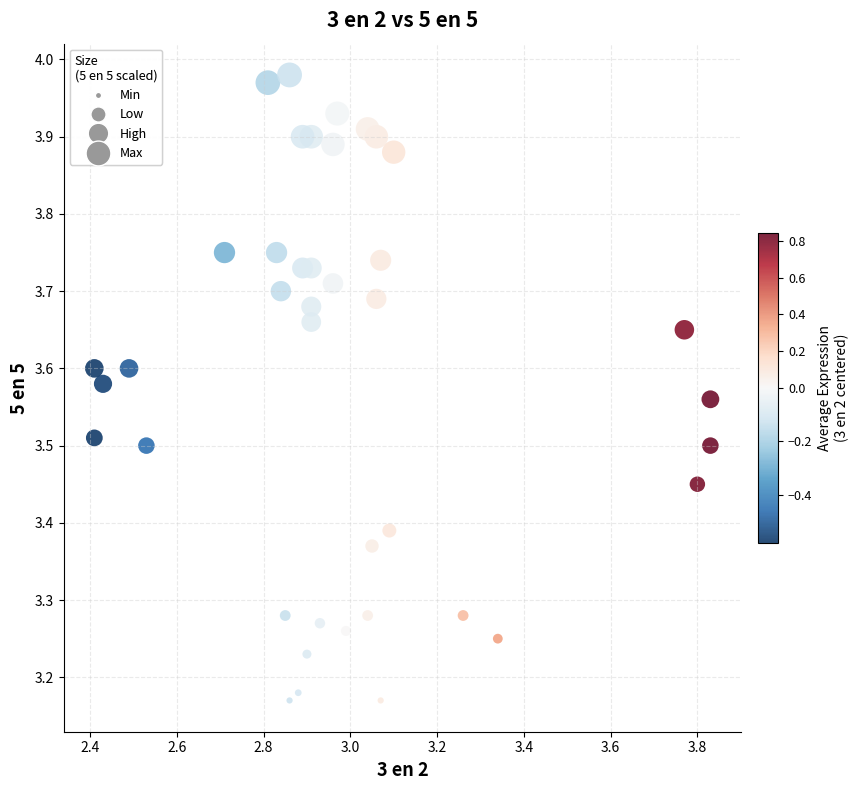

What is the range of Y values (max minus min)?

0.8